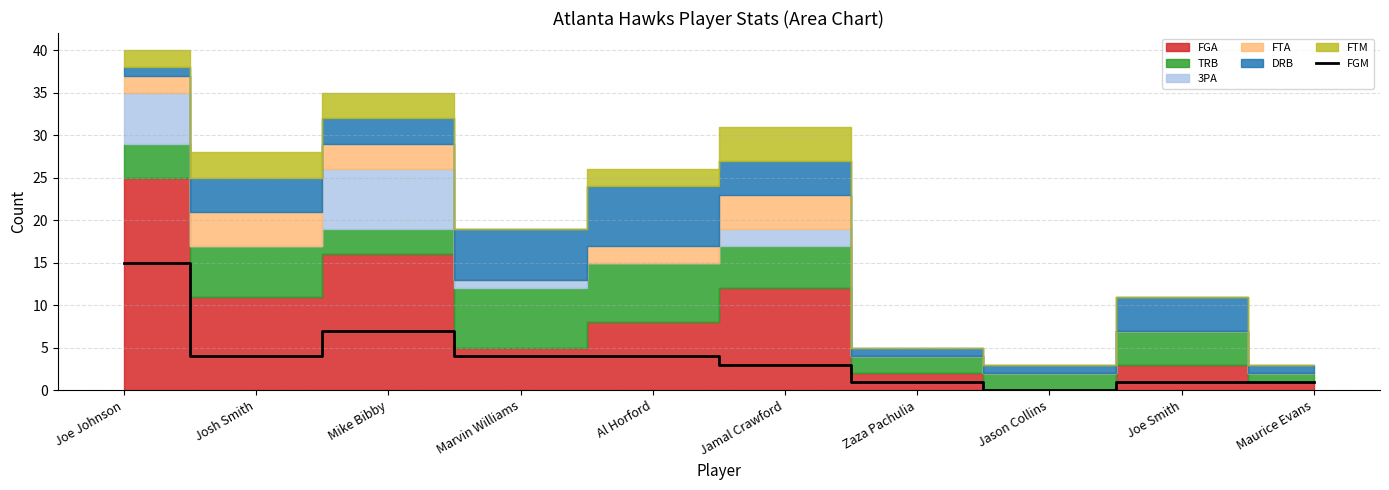

At which category does the chart reach its minimum across all series?

Jason Collins